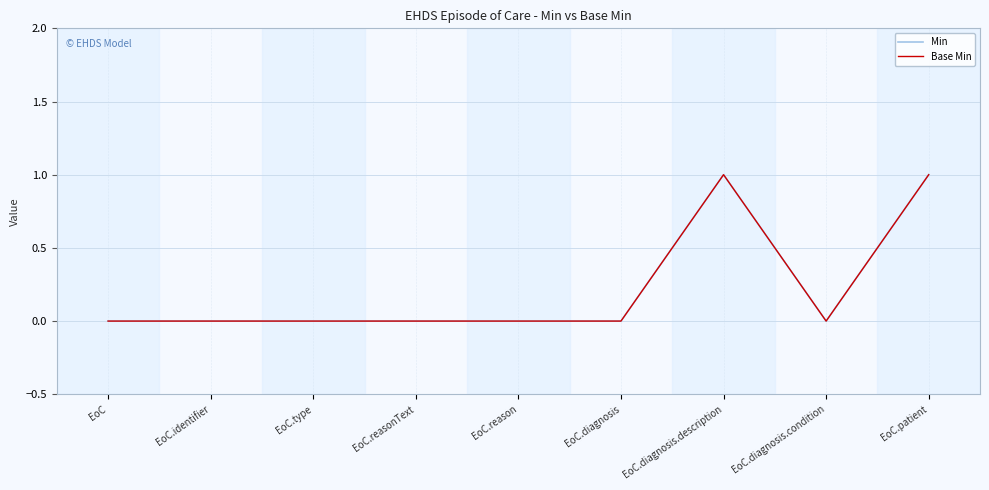

True or false: Min has a value of 0 at EoC.diagnosis.condition.

True